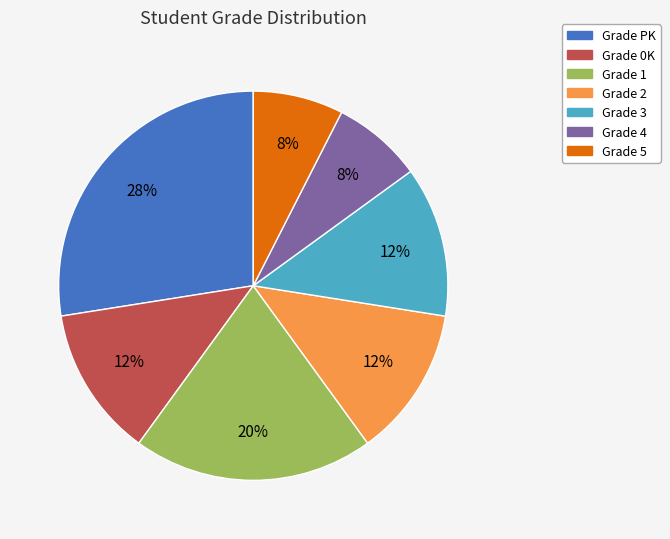

Is there a majority slice in this chart?

No